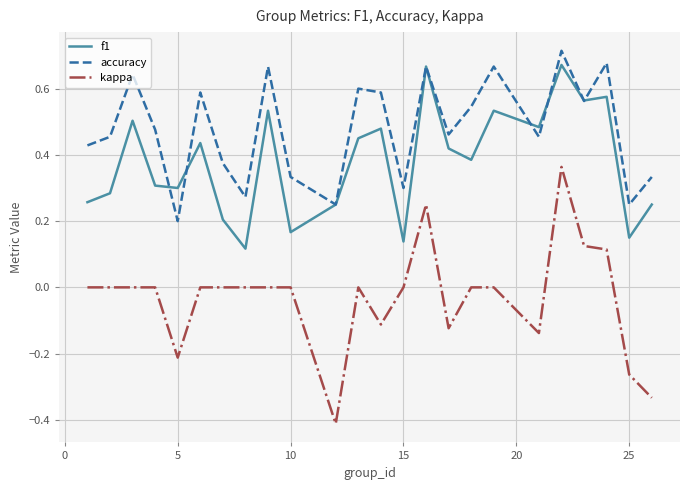

True or false: f1 and kappa intersect in this chart.

False